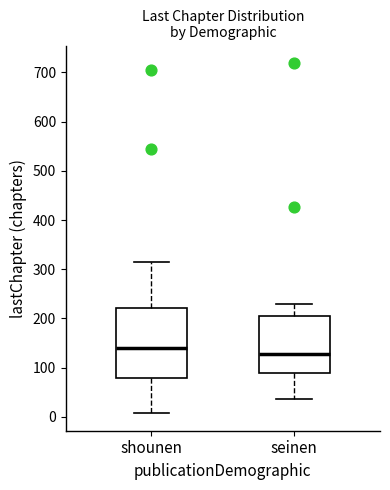

Which box has the highest median line?

shounen